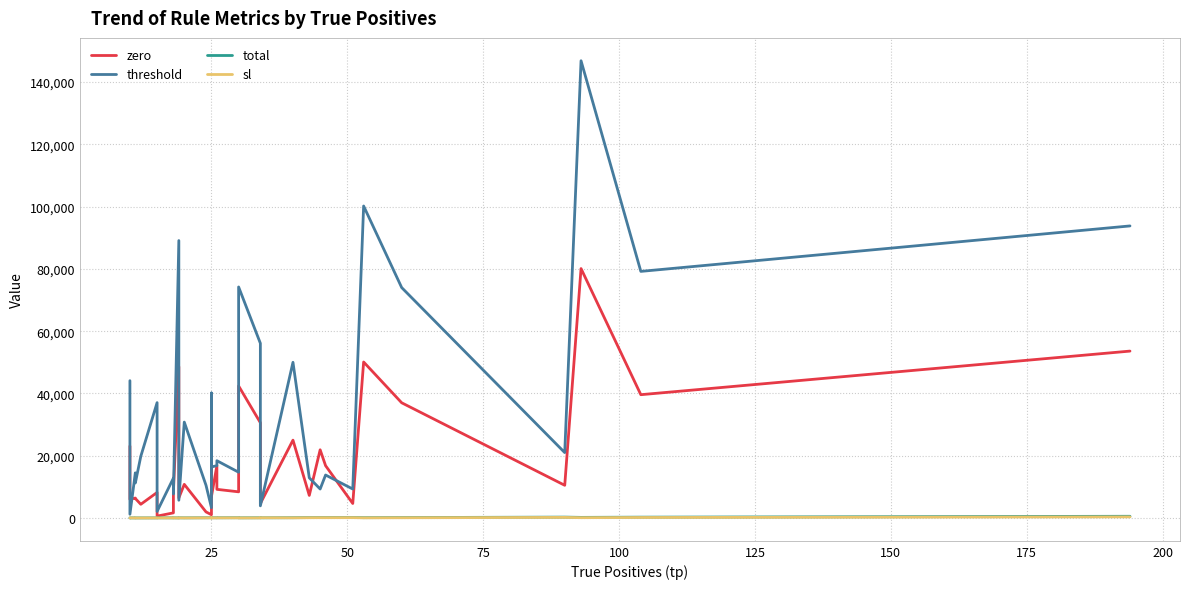

Reading right to left, what are all the values shown in this chart?

zero: 53600	39600	80100	10500	37000	50100	4650	16800	21900	7250	25000	4650	30600	42400	8400	9200	16800	6900	19950	1050	1950	10800	6450	48600	8400	1650	600	4200	8200	4400	6250	6400	6000	23100
threshold: 93800	79200	146850	21000	74000	100200	9300	13800	9300	12900	50000	3900	56100	74200	14700	18400	16800	16400	40150	3300	10500	30800	5700	89100	7700	12800	2100	7350	37050	19800	11250	14500	1200	44100
total: 545	265	192	280	136	102	163	138	142	129	90	60	68	52	84	68	70	67	51	82	69	42	57	26	52	47	49	42	31	24	26	24	33	14
sl: 351	161	99	190	76	49	112	92	97	86	50	76	34	22	54	42	44	42	14	57	45	22	38	7	34	29	34	27	16	12	15	13	41	4